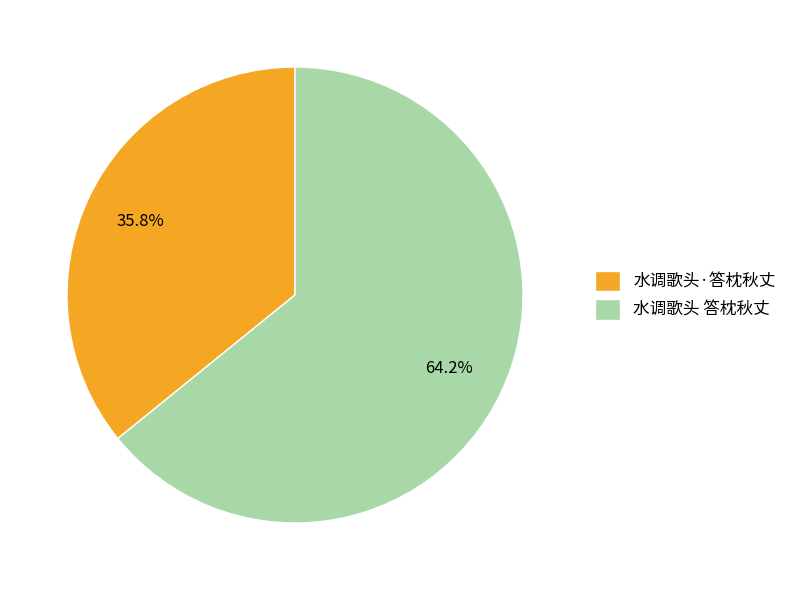

To the nearest percent, what is the difference between the 水调歌头 答枕秋丈 and 水调歌头·答枕秋丈 slice percentages?

28%